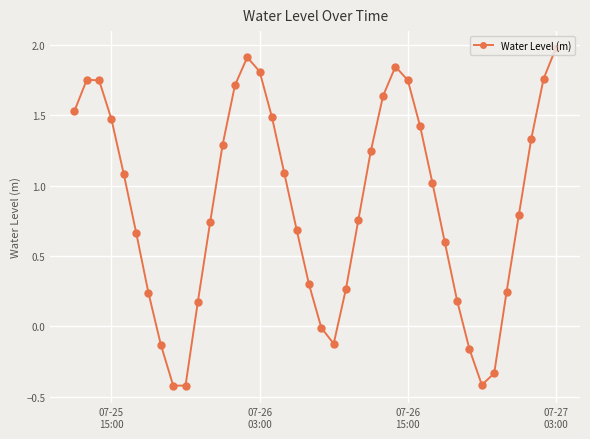

How many points are lower than both their immediate neighbors (excluding endpoints)?

3